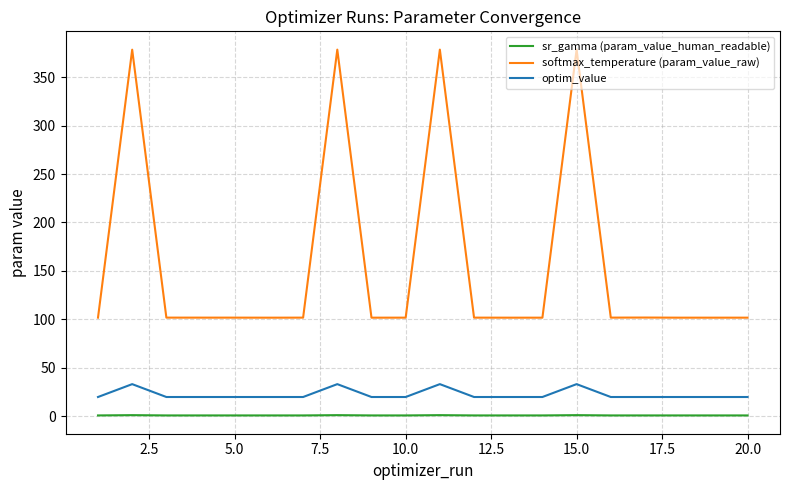

Count the number of data series in this chart.

3